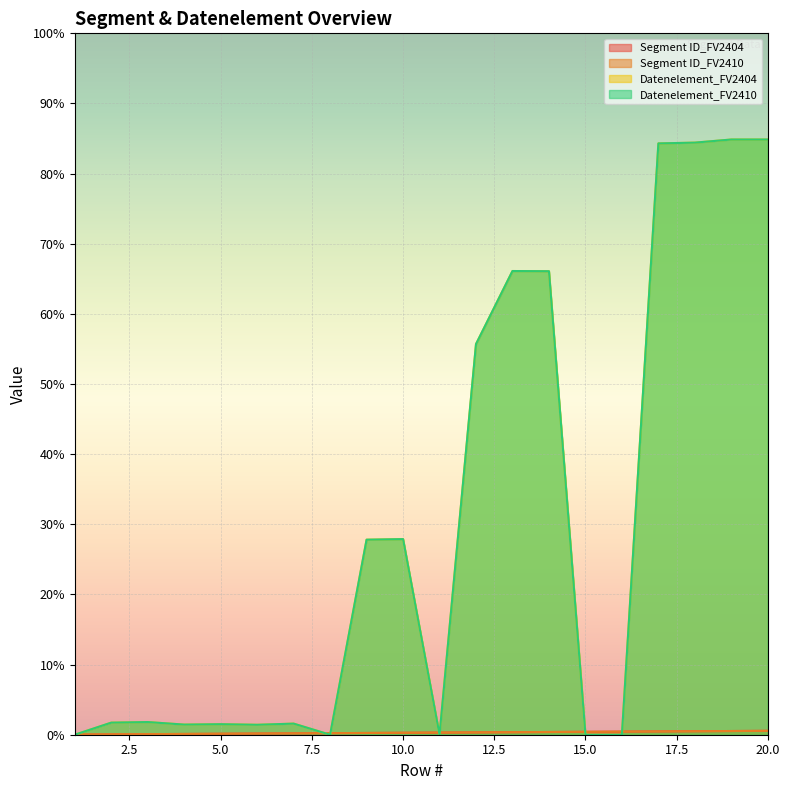

Between 9 and 1, which is larger?

9